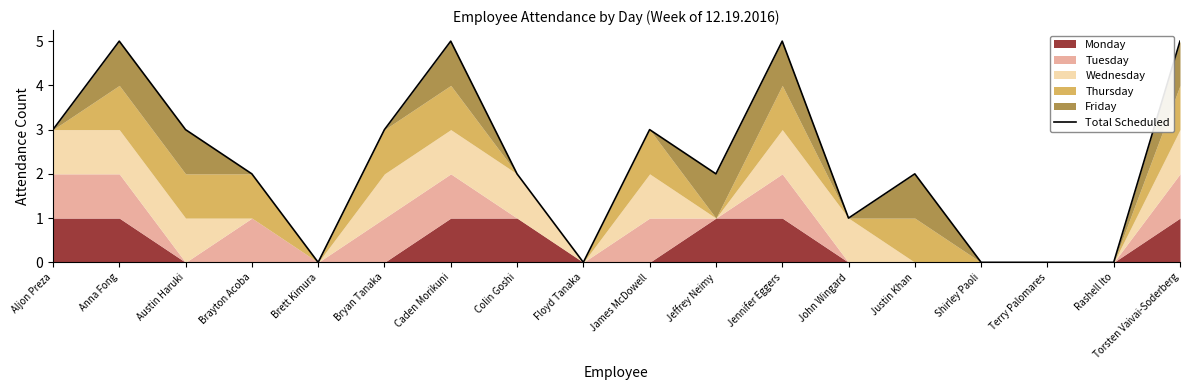

How many lines are shown in the chart?

1